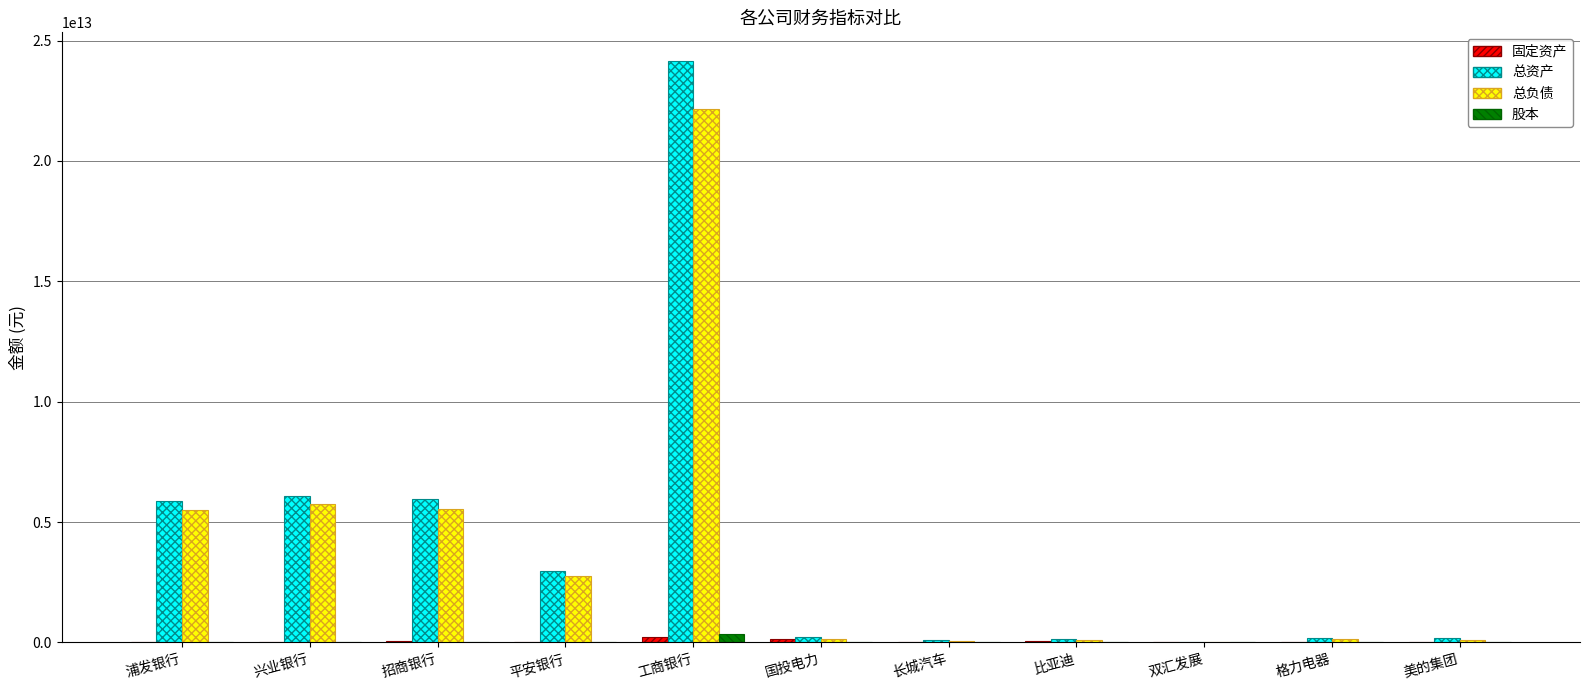

At which category is the sum across all series the highest?

工商银行